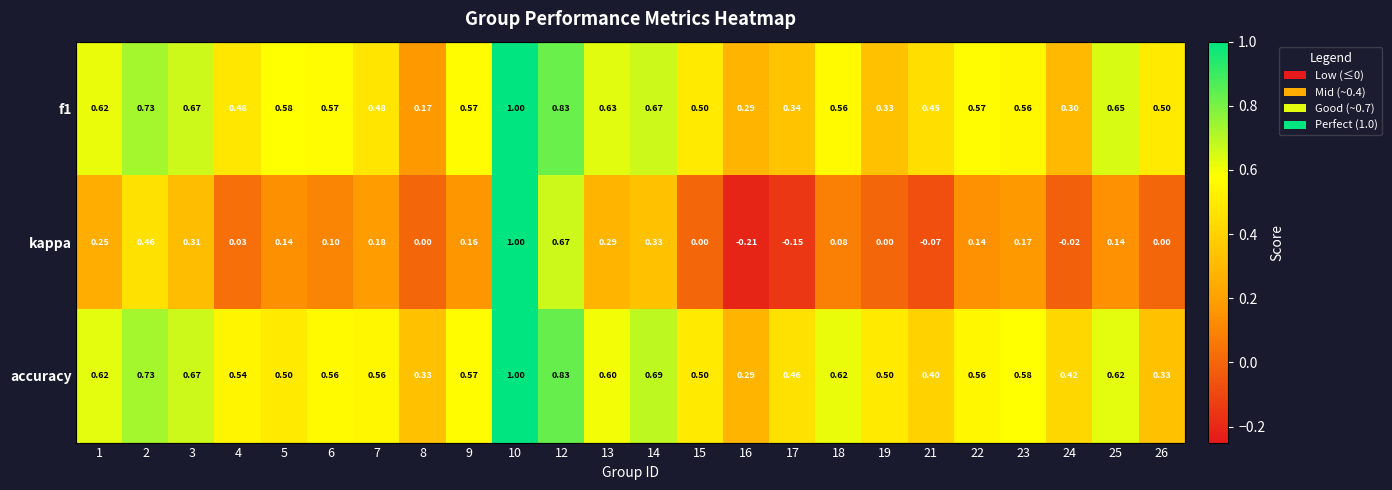

What is the approximate value of accuracy at 21?

0.4